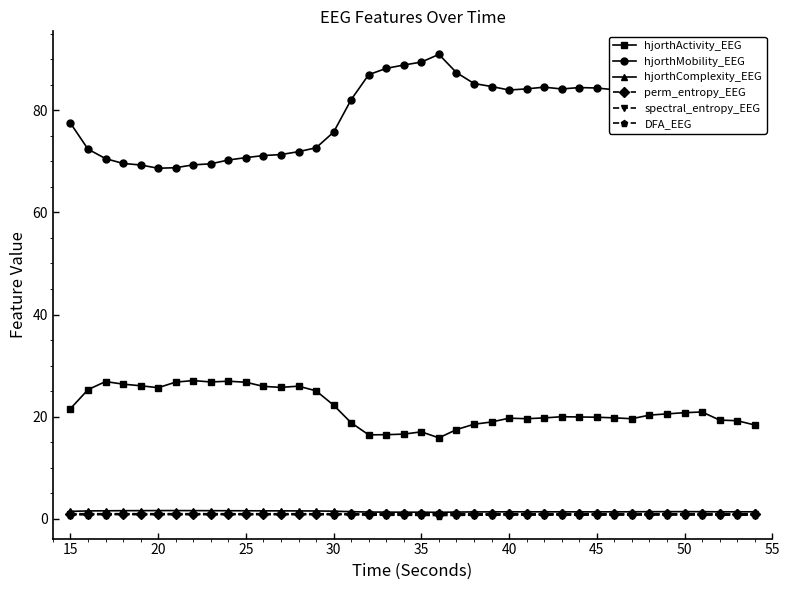

What is the lowest value of the hjorthActivity_EEG series?

15.8